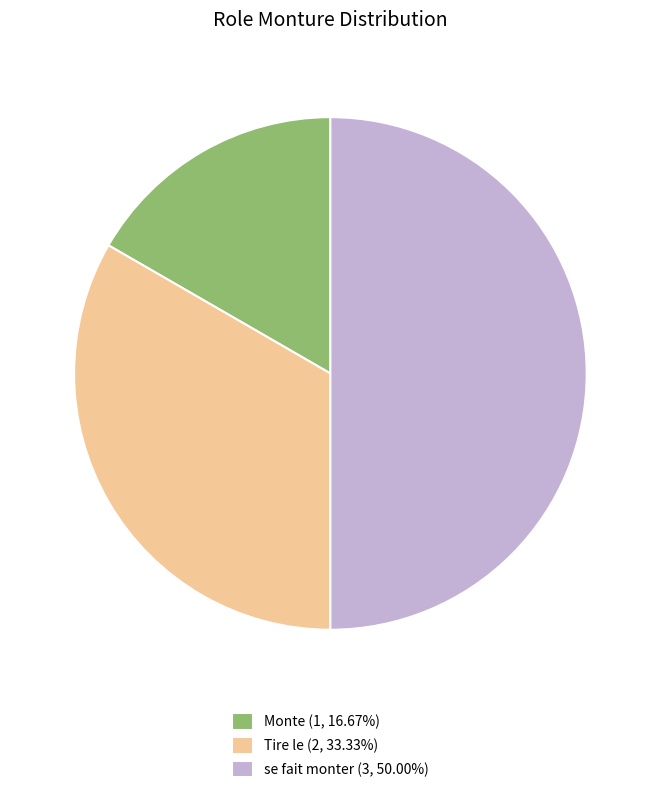

How many slices are in this pie chart?

3